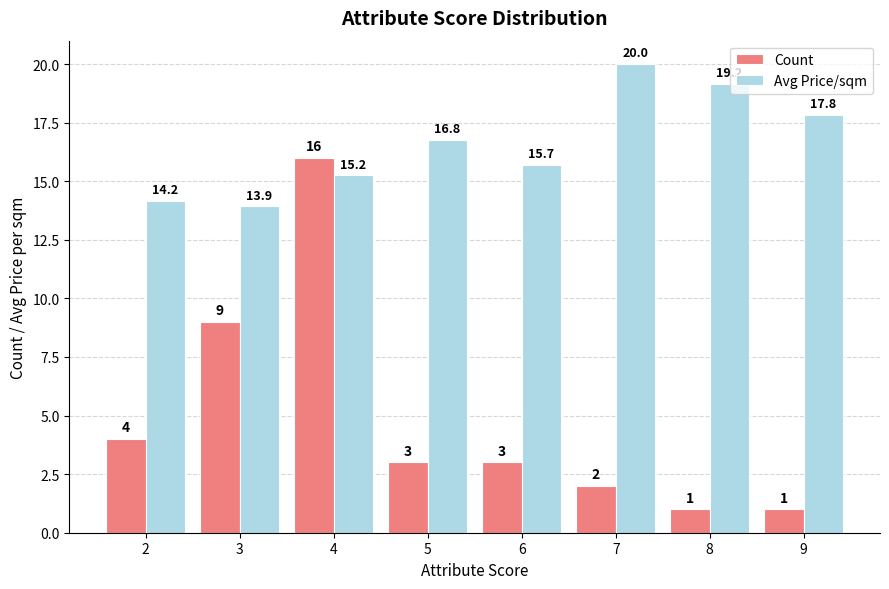

Where does the Count series first go above 3?

2